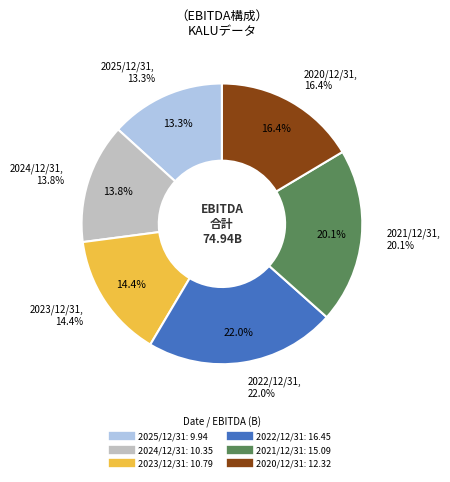

Between 2025/12/31 and 2024/12/31, which is larger?

2024/12/31